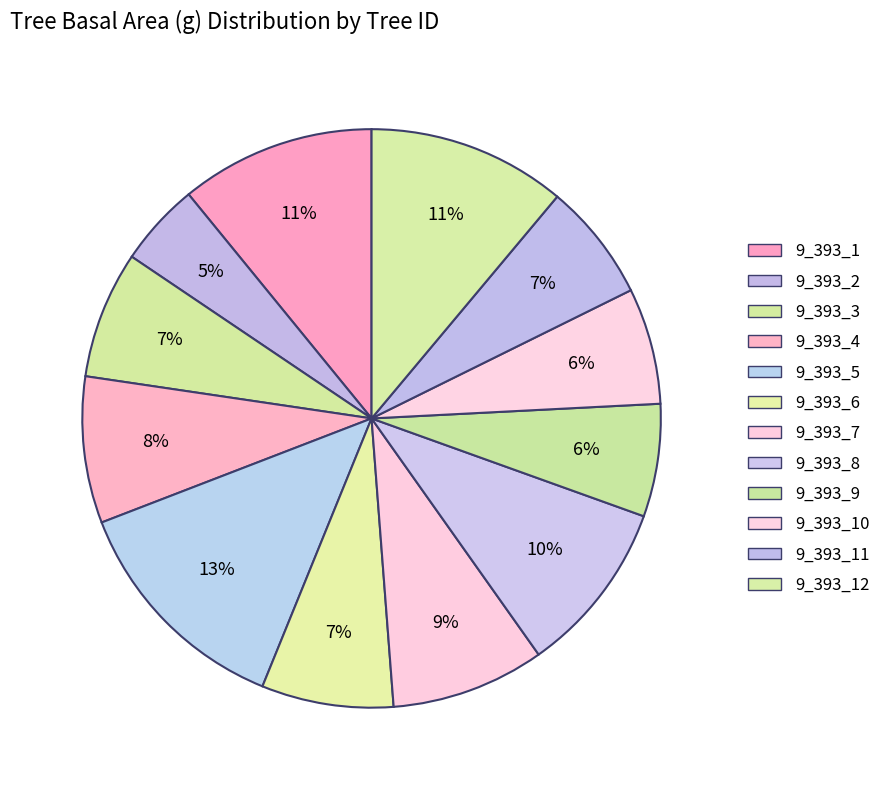

Count the number of slices in the pie.

12